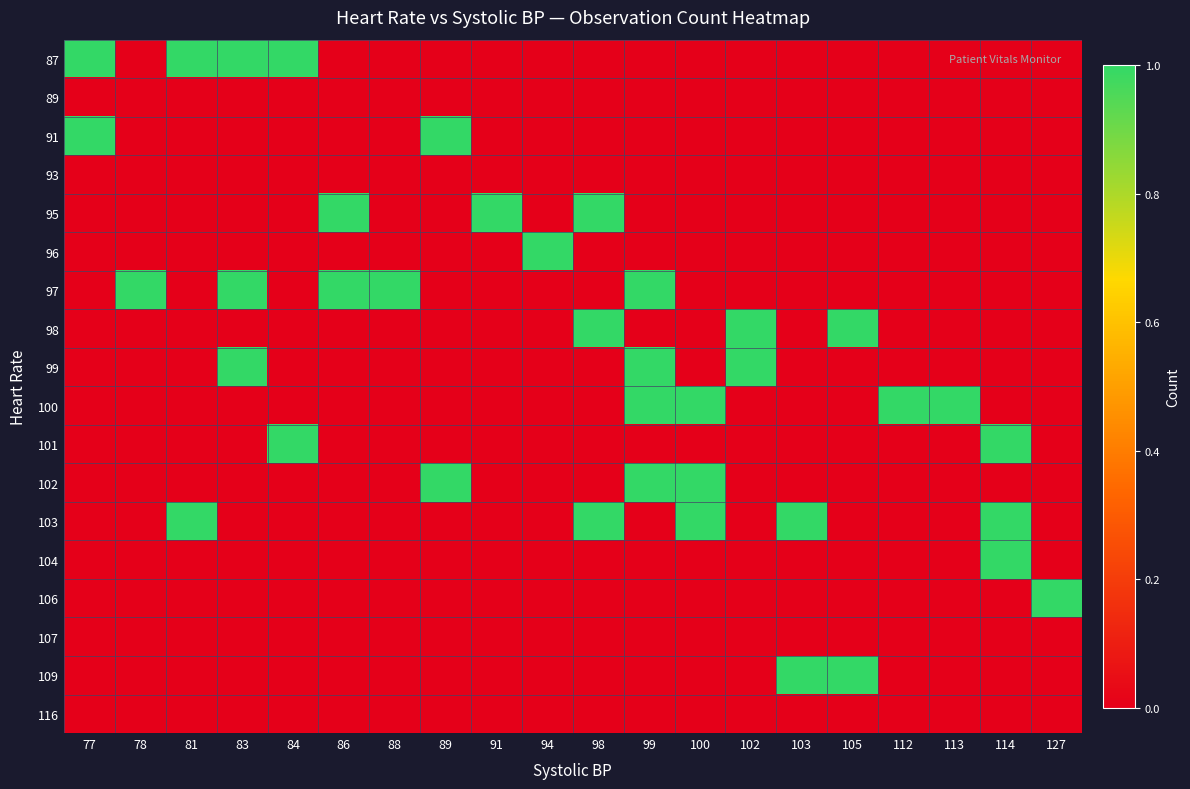

Reading left to right, what are all the values shown in this chart?

87: 77=1	78=0	81=1	83=1	84=1	86=0	88=0	89=0	91=0	94=0	98=0	99=0	100=0	102=0	103=0	105=0	112=0	113=0	114=0	127=0
89: 77=0	78=0	81=0	83=0	84=0	86=0	88=0	89=0	91=0	94=0	98=0	99=0	100=0	102=0	103=0	105=0	112=0	113=0	114=0	127=0
91: 77=1	78=0	81=0	83=0	84=0	86=0	88=0	89=1	91=0	94=0	98=0	99=0	100=0	102=0	103=0	105=0	112=0	113=0	114=0	127=0
93: 77=0	78=0	81=0	83=0	84=0	86=0	88=0	89=0	91=0	94=0	98=0	99=0	100=0	102=0	103=0	105=0	112=0	113=0	114=0	127=0
95: 77=0	78=0	81=0	83=0	84=0	86=1	88=0	89=0	91=1	94=0	98=1	99=0	100=0	102=0	103=0	105=0	112=0	113=0	114=0	127=0
96: 77=0	78=0	81=0	83=0	84=0	86=0	88=0	89=0	91=0	94=1	98=0	99=0	100=0	102=0	103=0	105=0	112=0	113=0	114=0	127=0
97: 77=0	78=1	81=0	83=1	84=0	86=1	88=1	89=0	91=0	94=0	98=0	99=1	100=0	102=0	103=0	105=0	112=0	113=0	114=0	127=0
98: 77=0	78=0	81=0	83=0	84=0	86=0	88=0	89=0	91=0	94=0	98=1	99=0	100=0	102=1	103=0	105=1	112=0	113=0	114=0	127=0
99: 77=0	78=0	81=0	83=1	84=0	86=0	88=0	89=0	91=0	94=0	98=0	99=1	100=0	102=1	103=0	105=0	112=0	113=0	114=0	127=0
100: 77=0	78=0	81=0	83=0	84=0	86=0	88=0	89=0	91=0	94=0	98=0	99=1	100=1	102=0	103=0	105=0	112=1	113=1	114=0	127=0
101: 77=0	78=0	81=0	83=0	84=1	86=0	88=0	89=0	91=0	94=0	98=0	99=0	100=0	102=0	103=0	105=0	112=0	113=0	114=1	127=0
102: 77=0	78=0	81=0	83=0	84=0	86=0	88=0	89=1	91=0	94=0	98=0	99=1	100=1	102=0	103=0	105=0	112=0	113=0	114=0	127=0
103: 77=0	78=0	81=1	83=0	84=0	86=0	88=0	89=0	91=0	94=0	98=1	99=0	100=1	102=0	103=1	105=0	112=0	113=0	114=1	127=0
104: 77=0	78=0	81=0	83=0	84=0	86=0	88=0	89=0	91=0	94=0	98=0	99=0	100=0	102=0	103=0	105=0	112=0	113=0	114=1	127=0
106: 77=0	78=0	81=0	83=0	84=0	86=0	88=0	89=0	91=0	94=0	98=0	99=0	100=0	102=0	103=0	105=0	112=0	113=0	114=0	127=1
107: 77=0	78=0	81=0	83=0	84=0	86=0	88=0	89=0	91=0	94=0	98=0	99=0	100=0	102=0	103=0	105=0	112=0	113=0	114=0	127=0
109: 77=0	78=0	81=0	83=0	84=0	86=0	88=0	89=0	91=0	94=0	98=0	99=0	100=0	102=0	103=1	105=1	112=0	113=0	114=0	127=0
116: 77=0	78=0	81=0	83=0	84=0	86=0	88=0	89=0	91=0	94=0	98=0	99=0	100=0	102=0	103=0	105=0	112=0	113=0	114=0	127=0